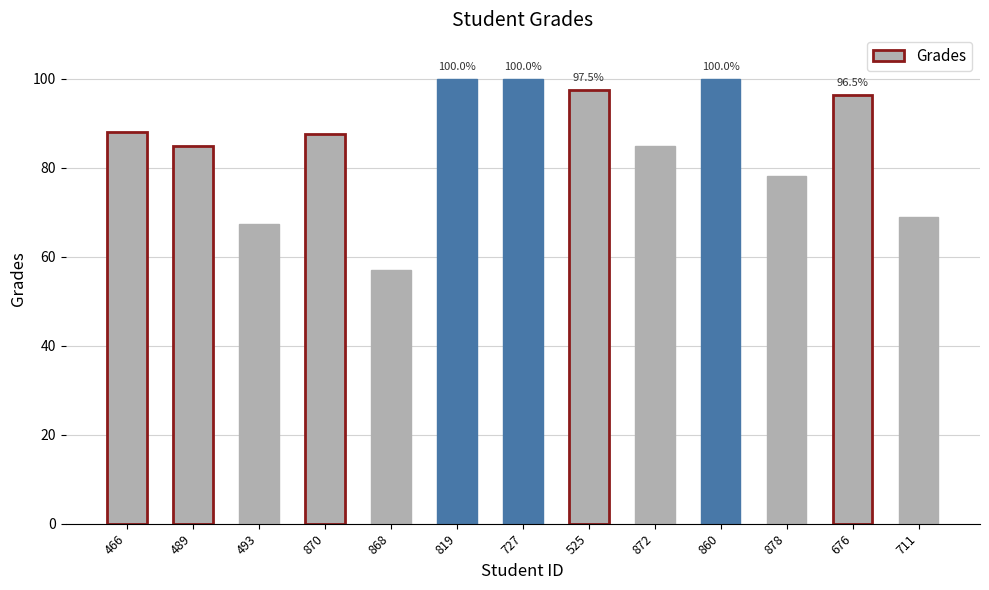

How many data points does each series have?

13